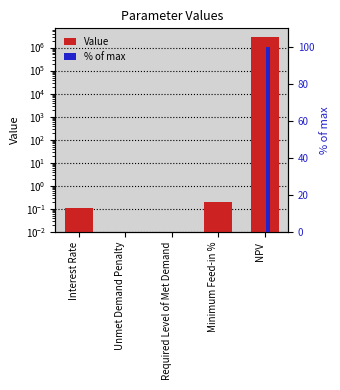

What is the label of the 3rd bar from the left?

Required Level of Met Demand